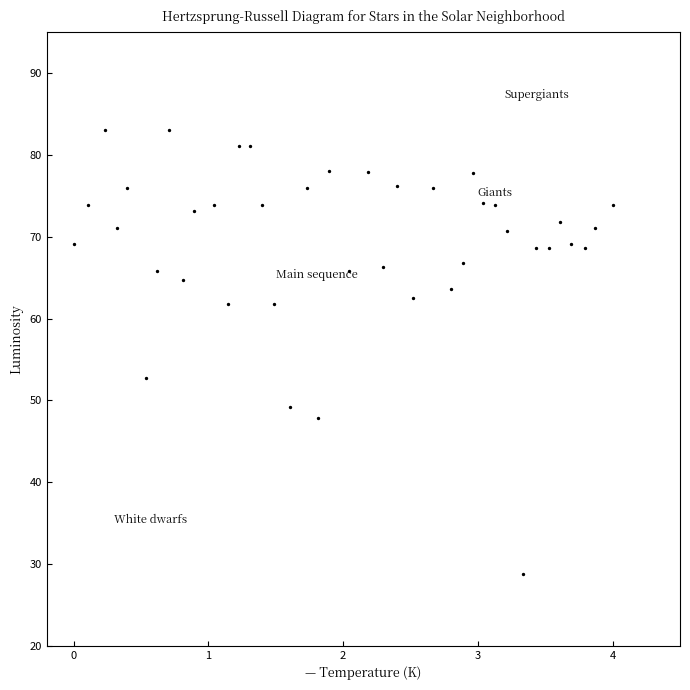

What Y value in the scatter plot is closest to 55?

52.8